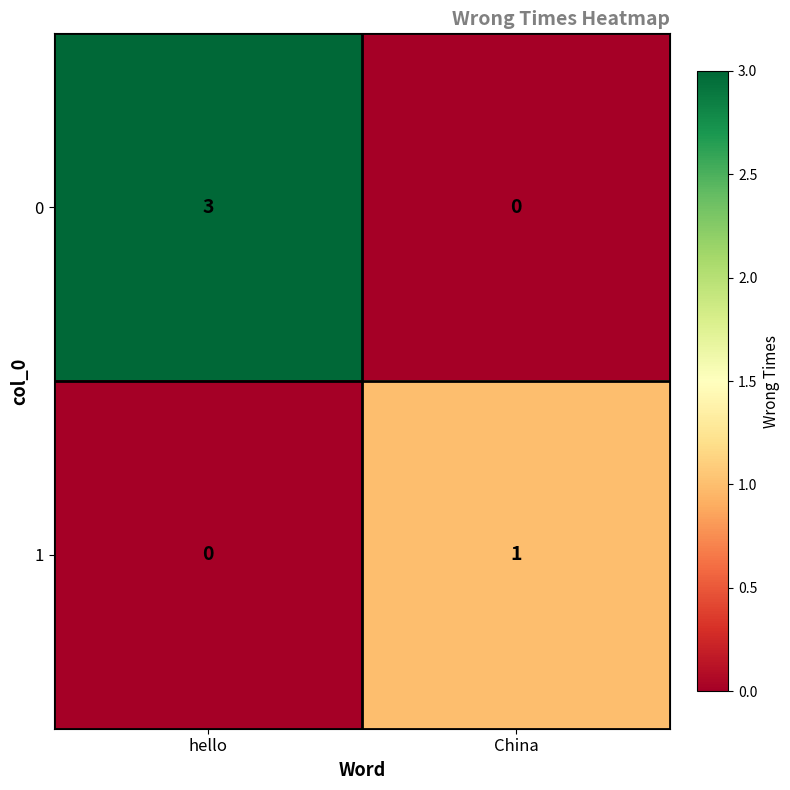

List the series in order of their overall mean, lowest first.

1, 0